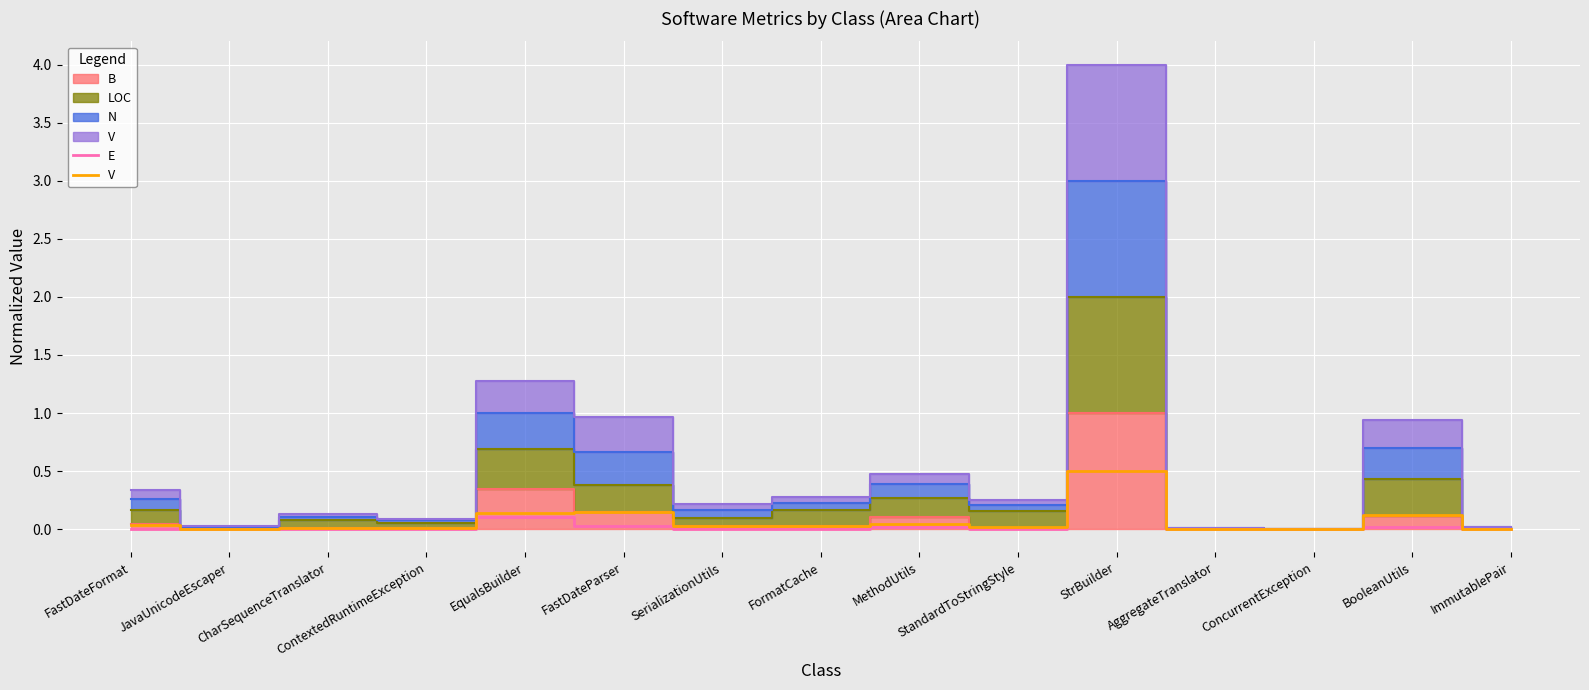

Is it true that V equals 0.0 at FastDateFormat?

False